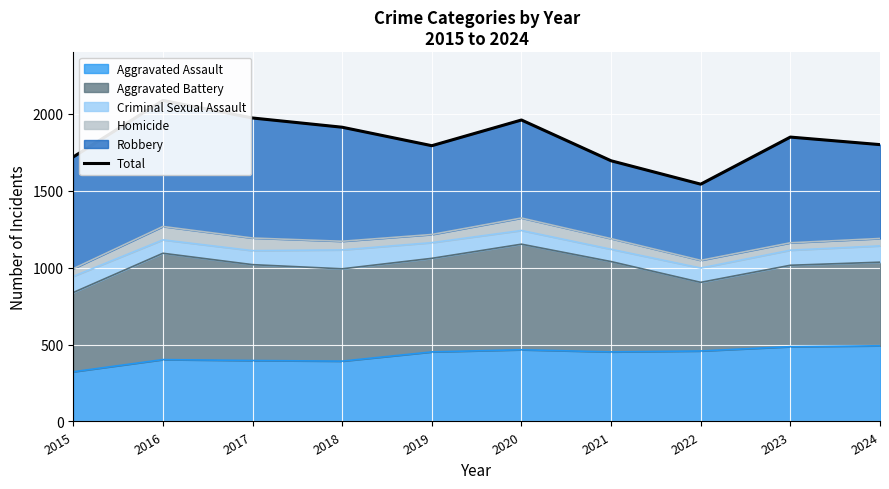

Reading right to left, extract all data points from this chart.

1799	1848	1542	1694	1959	1792	1912	1972	2086	1719